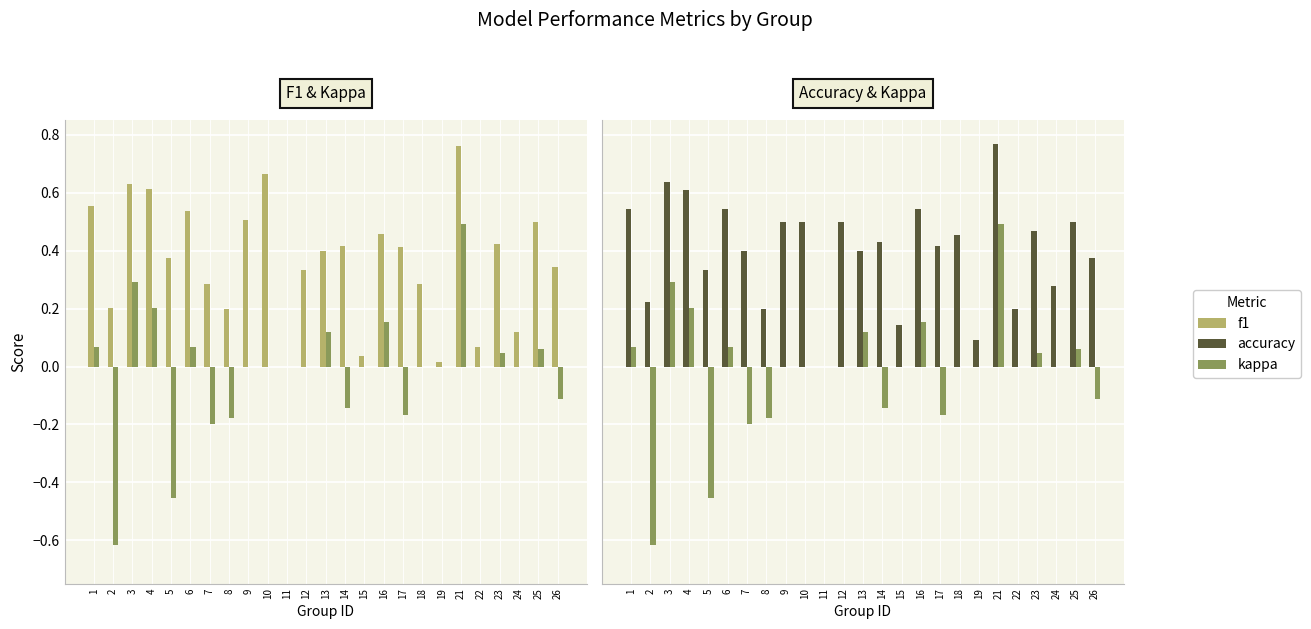

What is the difference between the kappa values at 7 and 14?

0.1